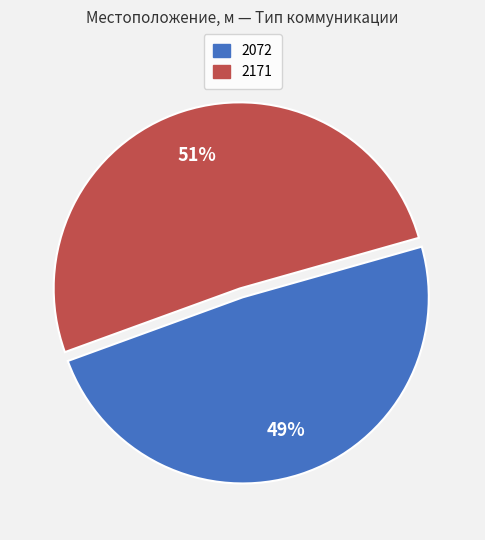

Is there any slice that represents more than half of the pie?

Yes